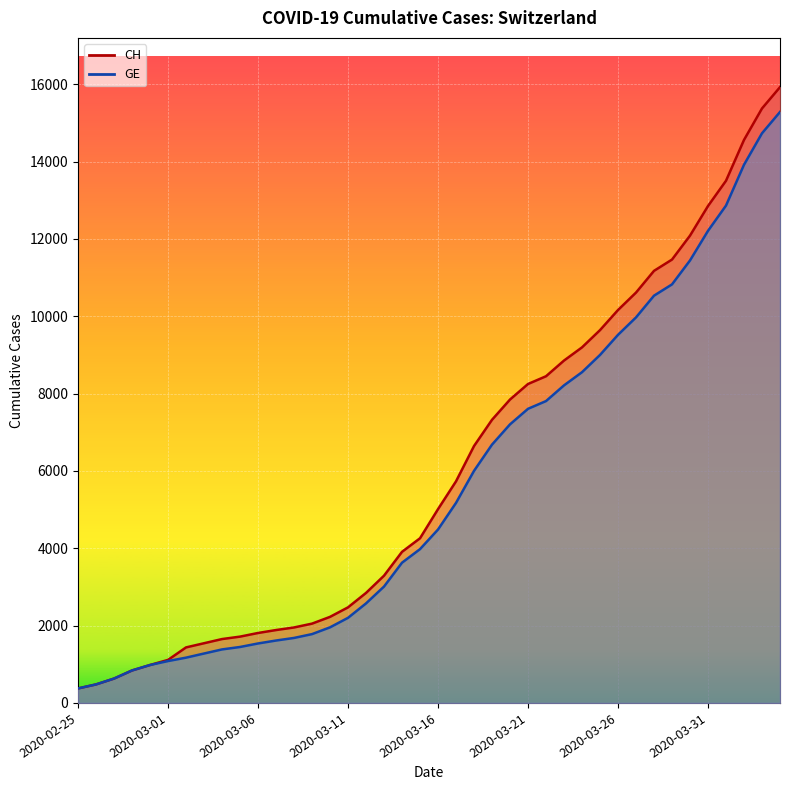

What is the difference between the maximum and minimum values in the GE series?

14909